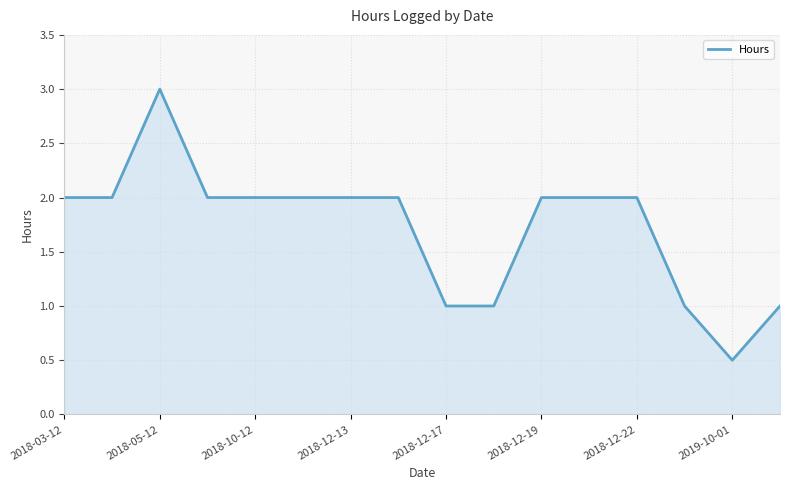

What is the greatest value displayed?

3.0